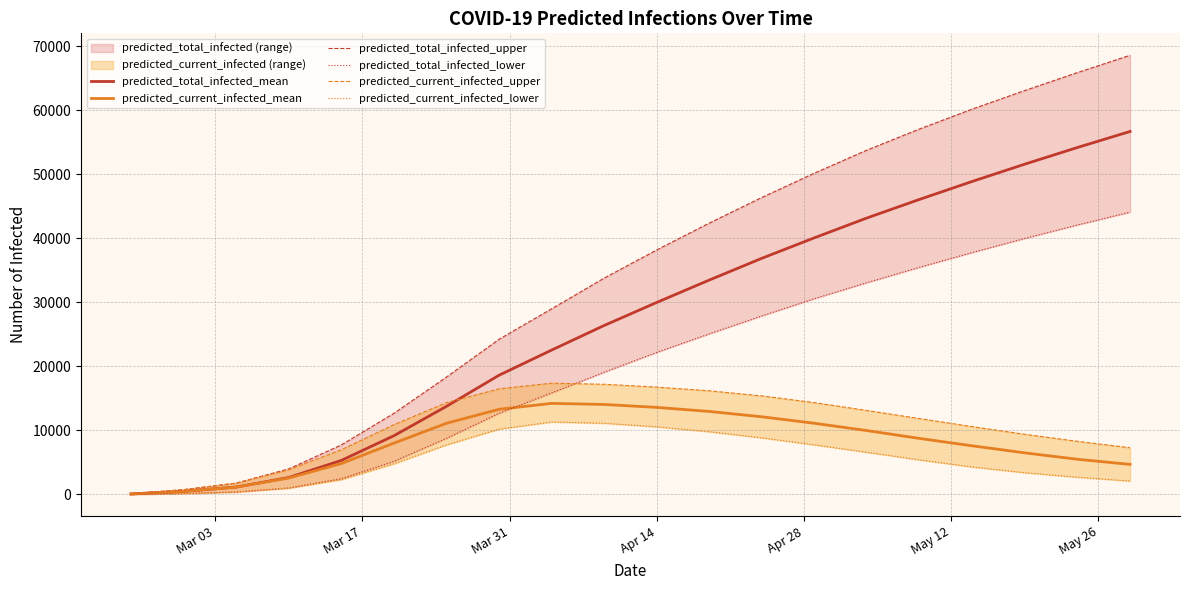

How many lines are shown in the chart?

6